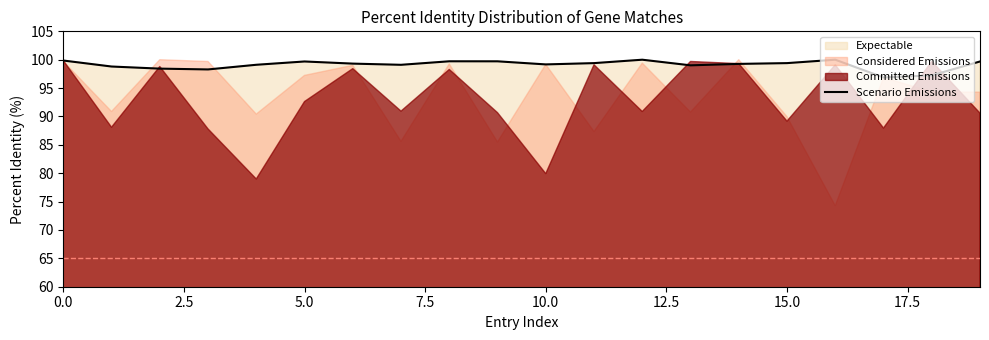

What is the difference between the second highest and second lowest values?

2.8